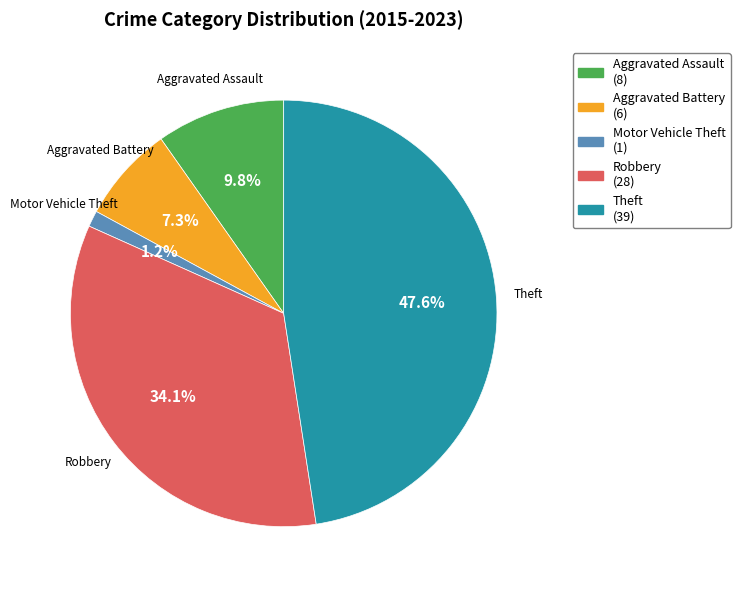

Which slice is the largest?

Theft